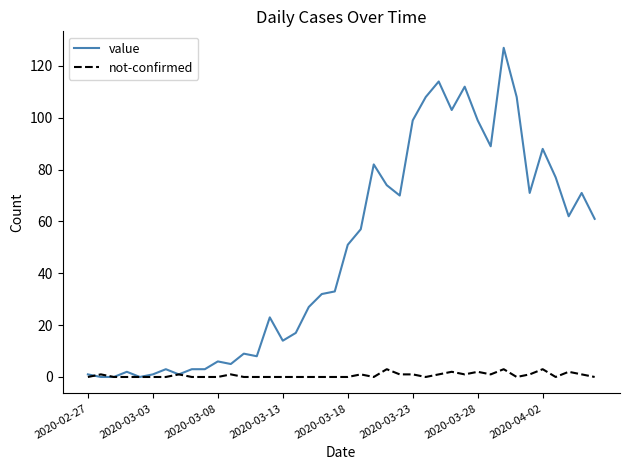

What is the maximum value for not-confirmed?

3